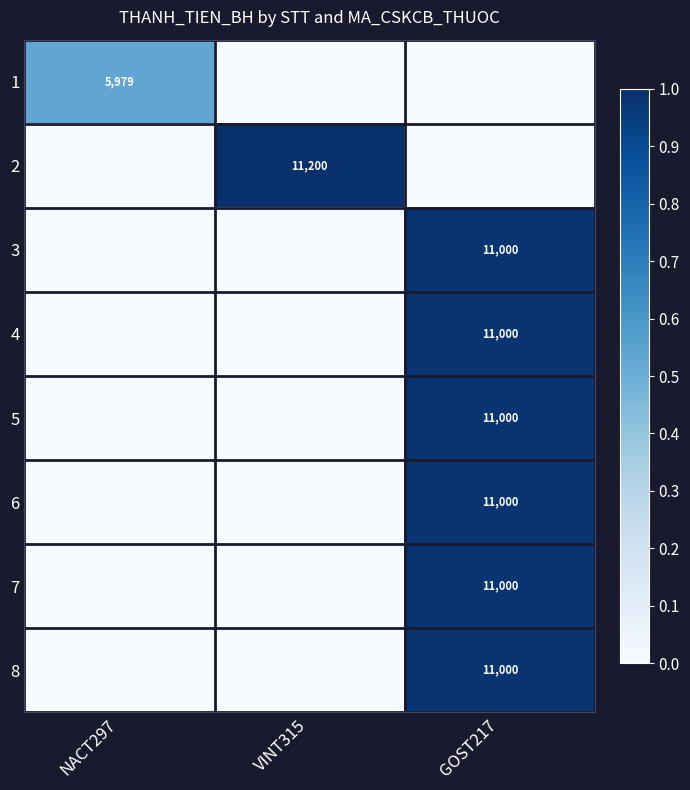

True or false: 1 has a value of 5979 at NACT297.

True